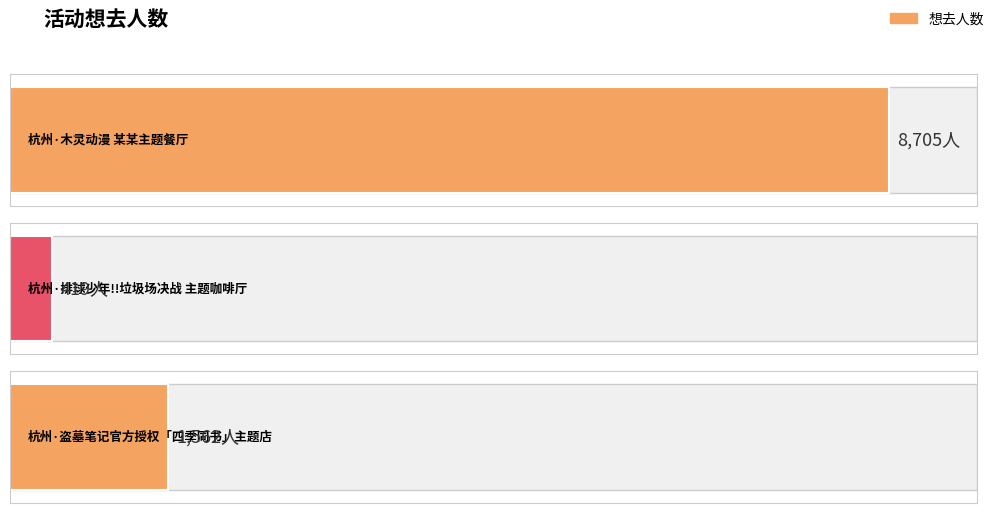

Reading right to left, extract all data points from this chart.

杭州·盗墓笔记官方授权「四季同书」主题店=1562	杭州·排球少年!!垃圾场决战 主题咖啡厅=419	杭州·木灵动漫 某某主题餐厅=8705